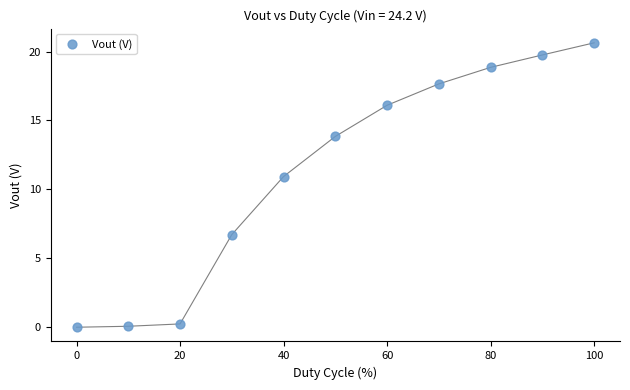

What is the range of X values (max minus min)?

100.0